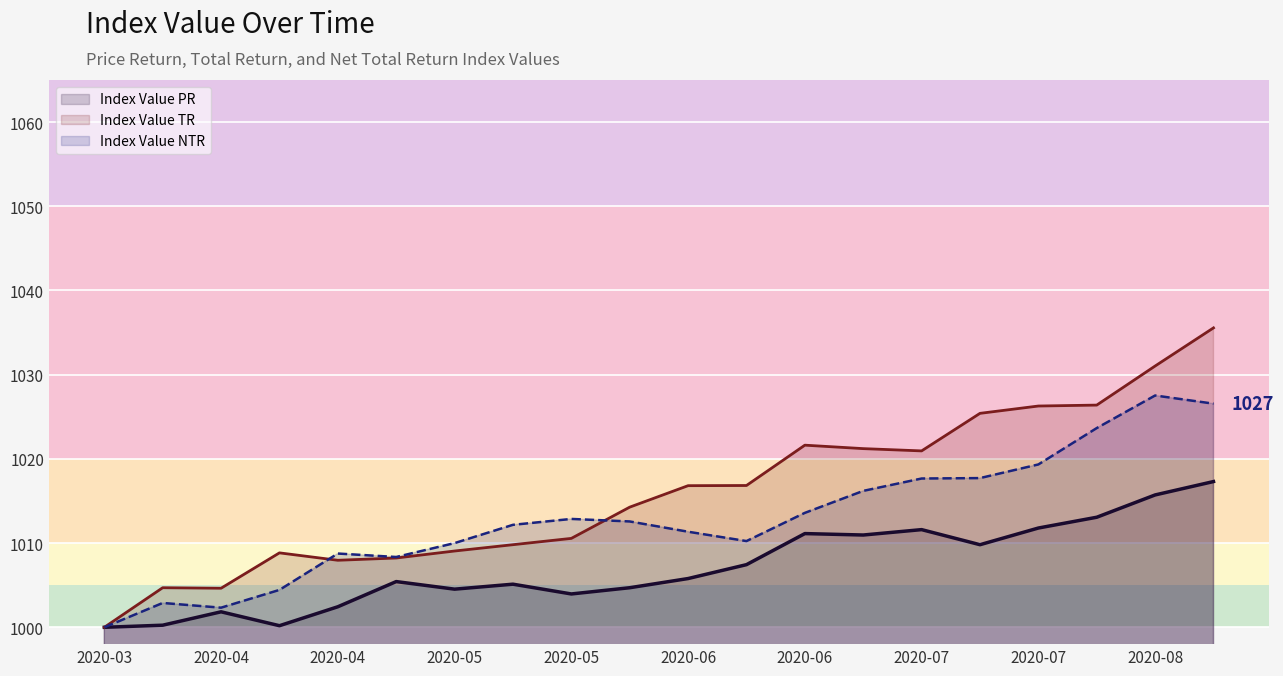

What are all the series names shown in the legend?

Index Value PR, Index Value TR, Index Value NTR